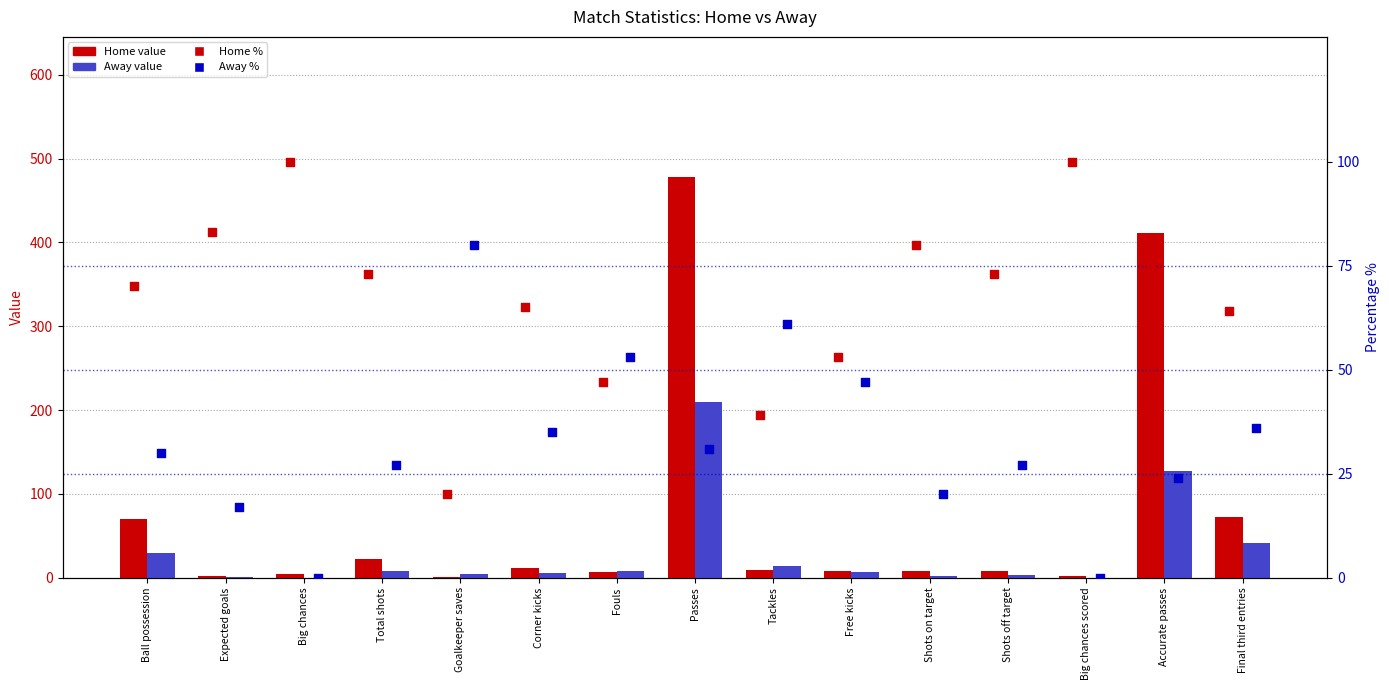

At how many categories does at least one series exceed 72?

9